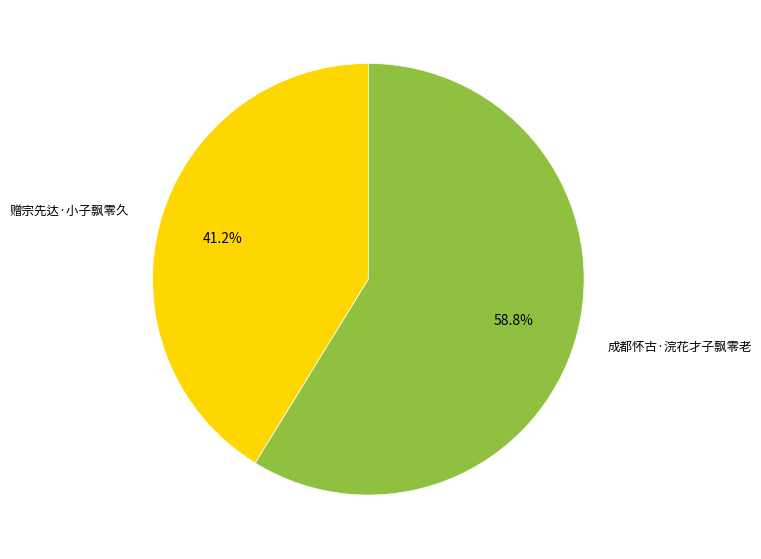

What portion of the pie excludes 成都怀古·浣花才子飘零老?

41.2%